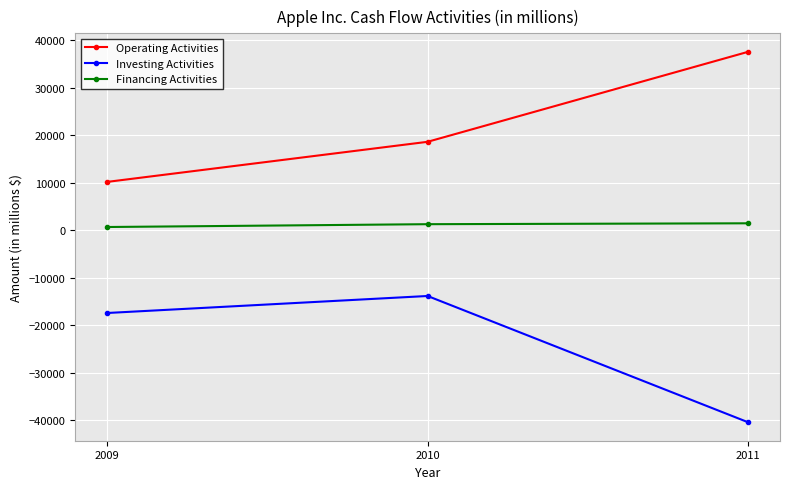

The value of Operating Activities at 2011 is 57672. True or false?

False